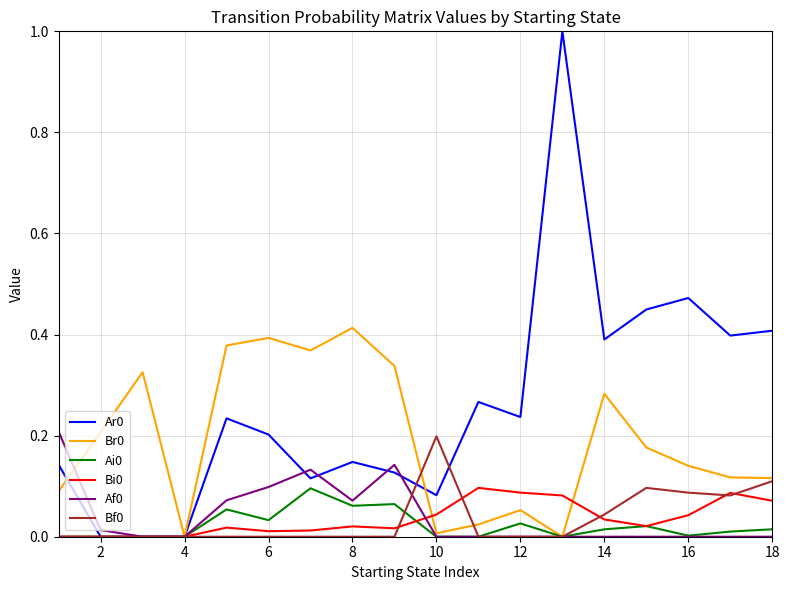

What is the highest value of the Ar0 series?

1.0